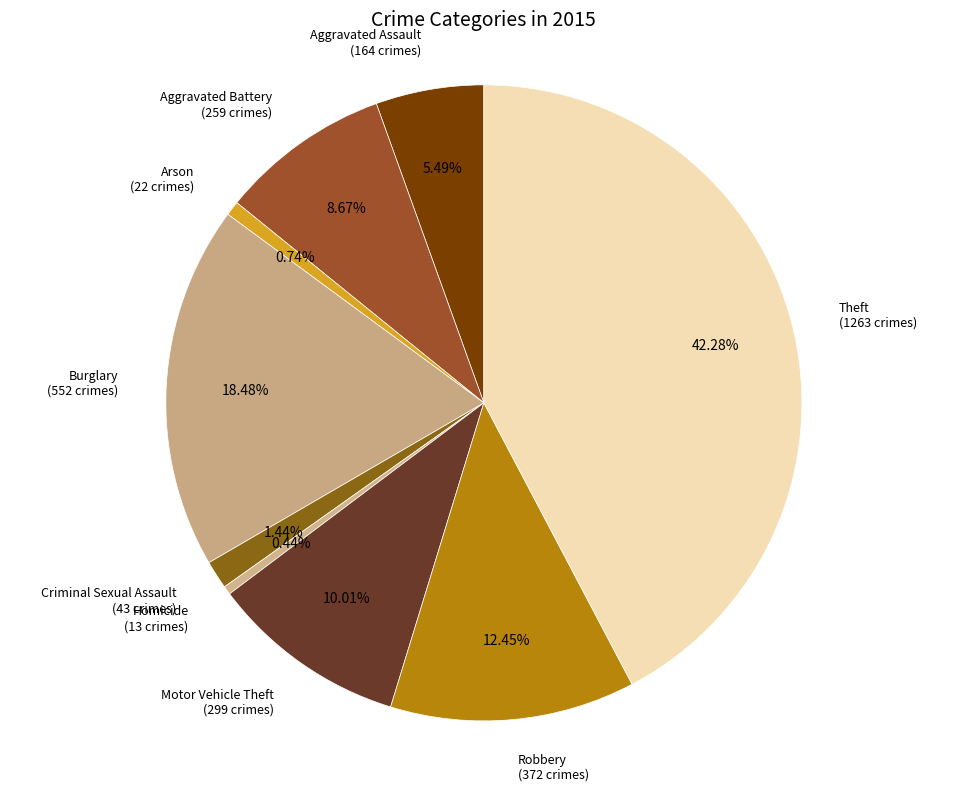

Does Theft account for over 50% of the chart?

No